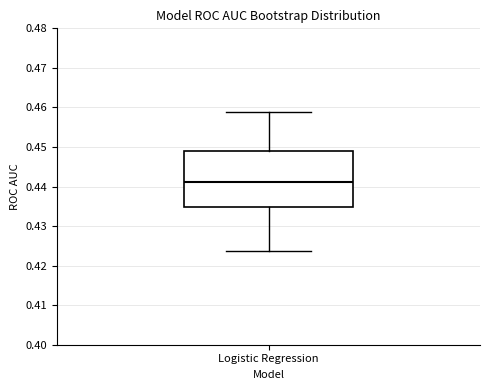

Where is the upper edge of the box for Logistic Regression on the y-axis? The values are not printed on the chart, so give them approximately, as read against the axis.

0.449